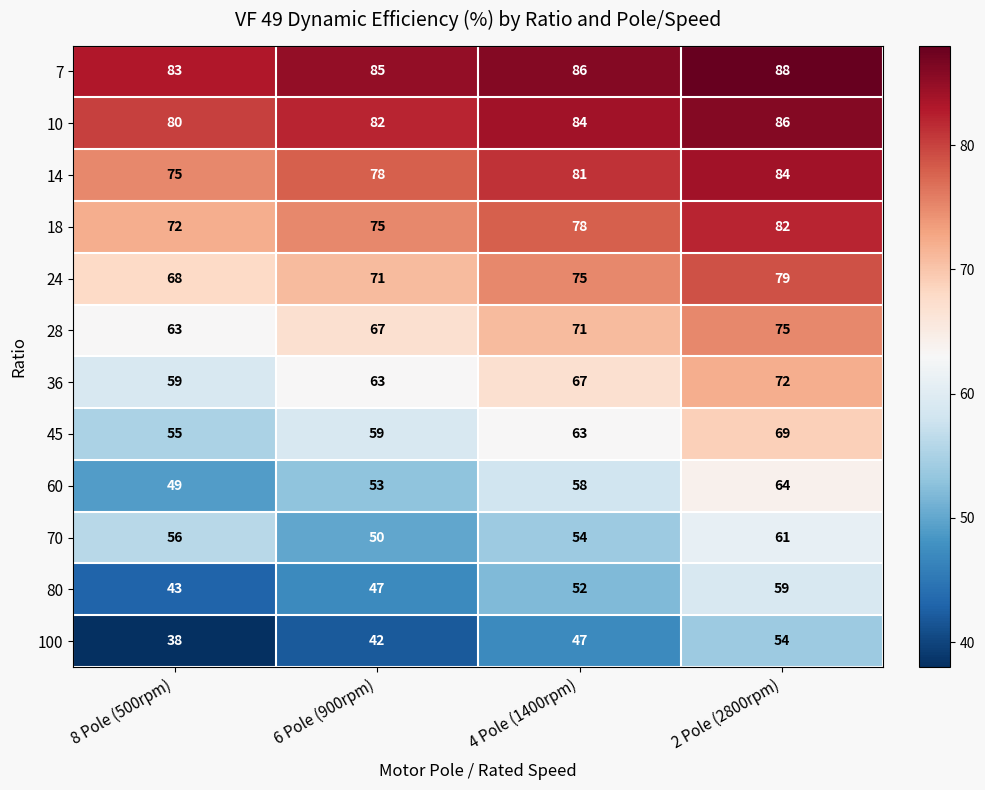

Count the 18 values in the range 75 to 82.

3